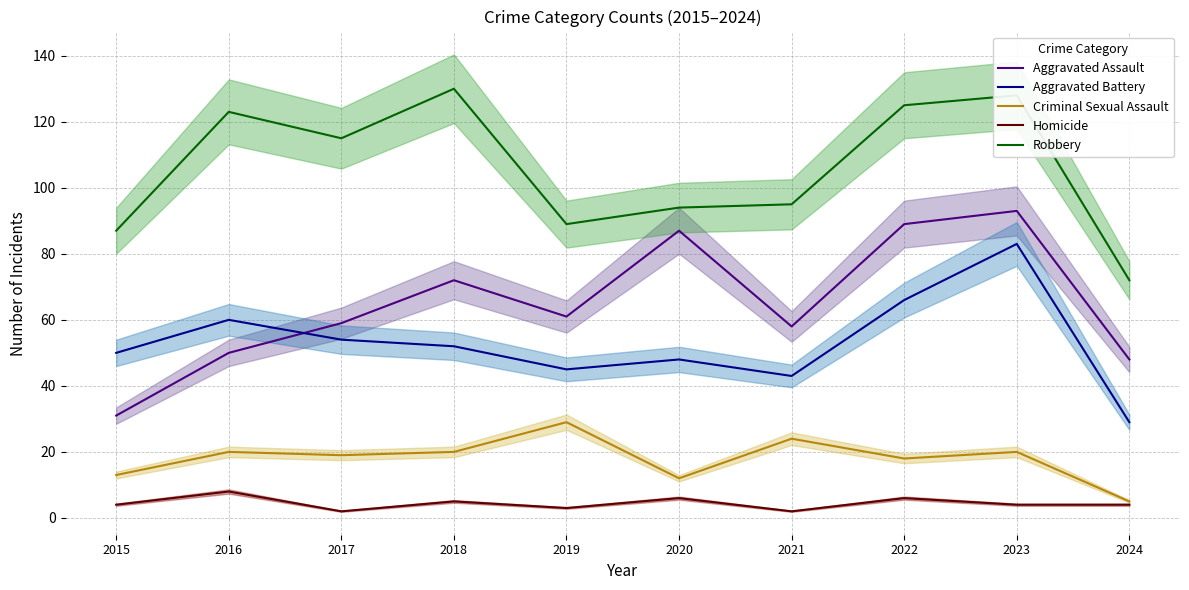

What is the approximate value of Aggravated Assault at 2017, to the nearest 10?

60